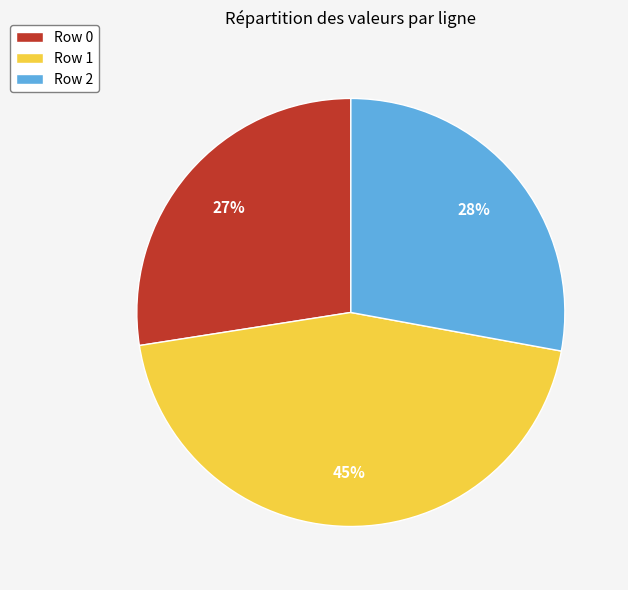

Is it true that Row 1 is 35% of the pie?

False